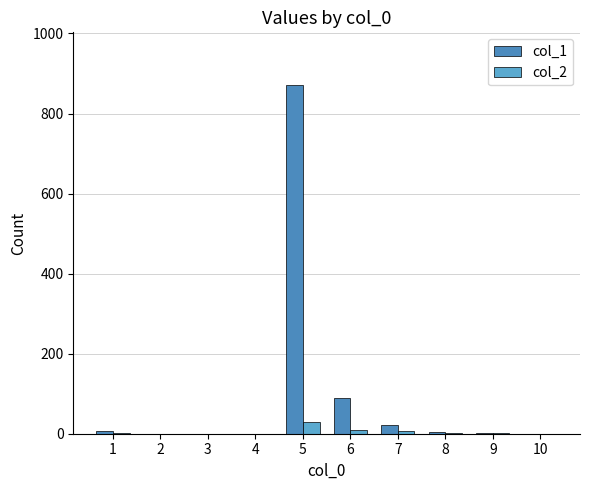

Reading right to left, transcribe all the data shown in this chart.

col_1: 10=0	9=2	8=5	7=21	6=89	5=872	4=0	3=0	2=0	1=6
col_2: 10=0	9=1	8=2	7=6	6=9	5=30	4=0	3=0	2=0	1=1